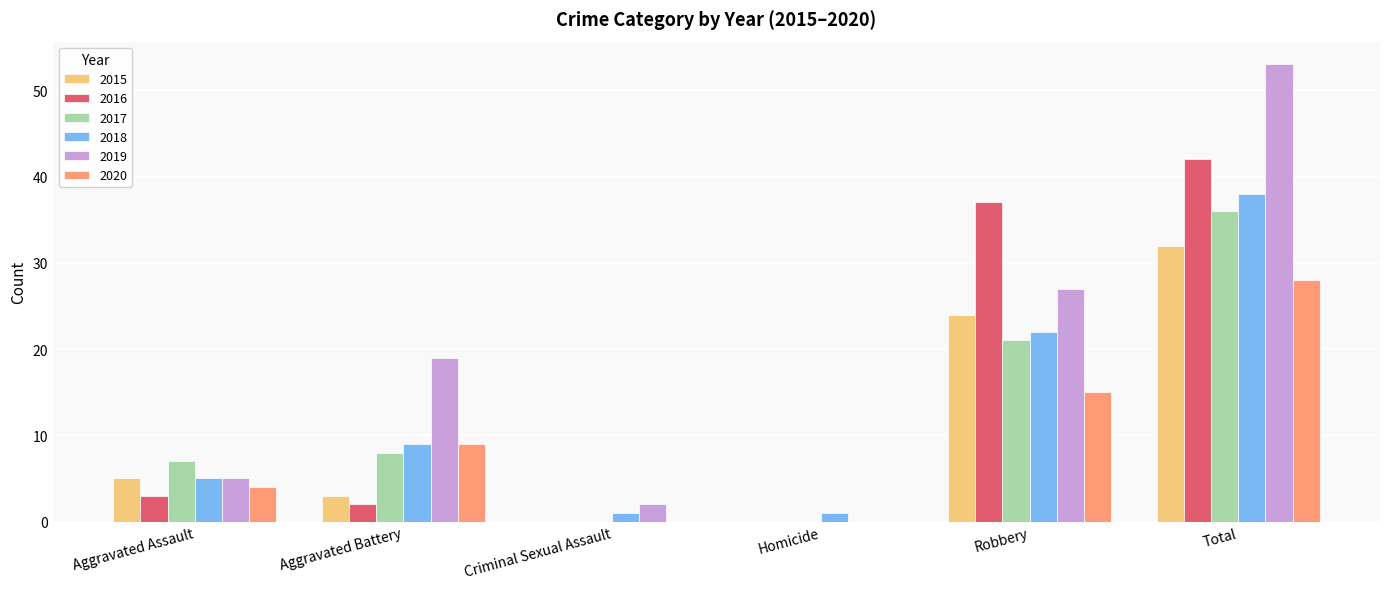

Between Aggravated Battery and Robbery, which series saw the biggest shift?

2016